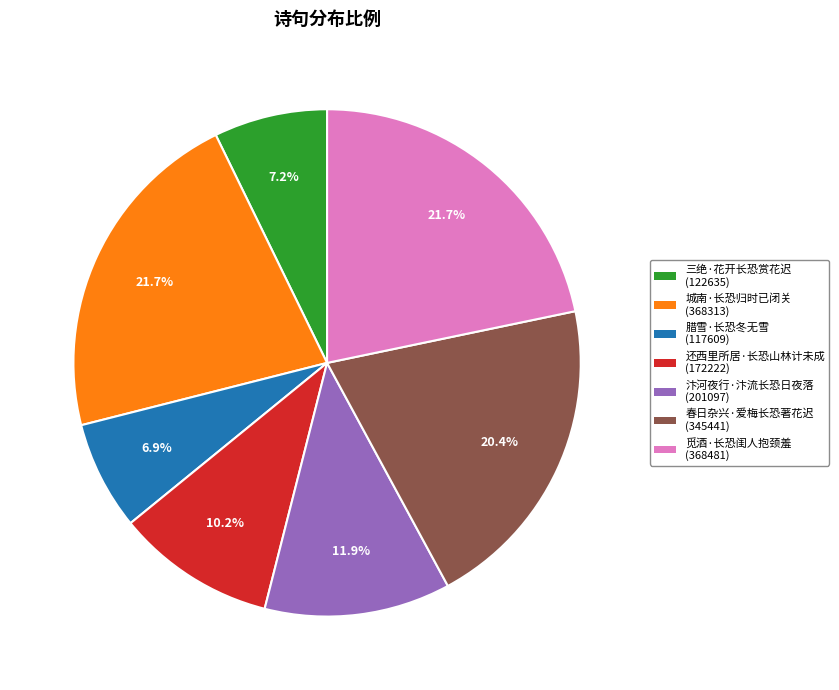

To the nearest percent, what percentage of the pie is 春日杂兴·爱梅长恐著花迟?

20%